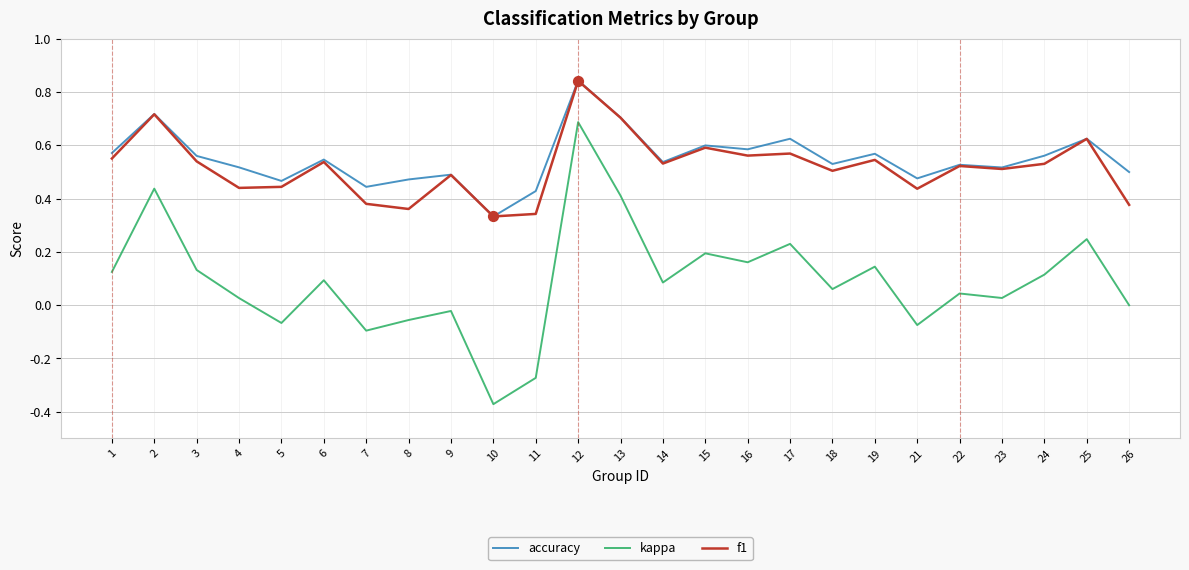

At which category is the sum across all series the highest?

12